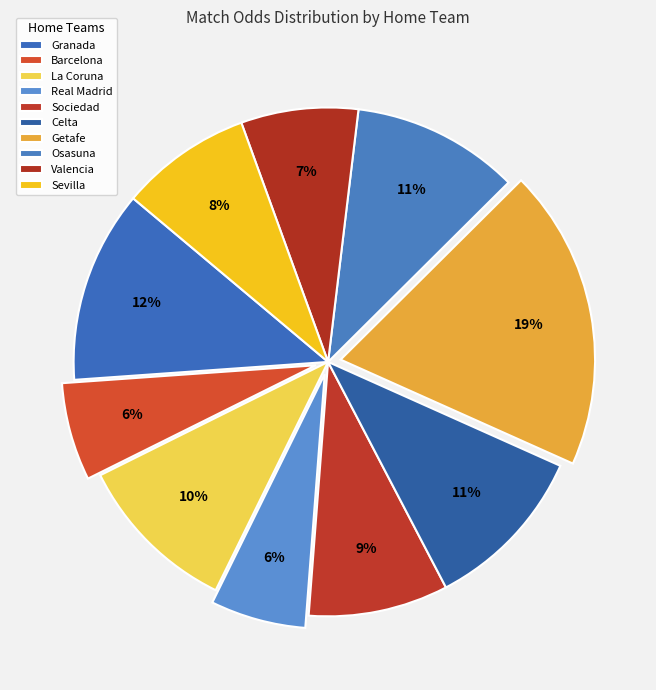

Does Granada account for over 50% of the chart?

No